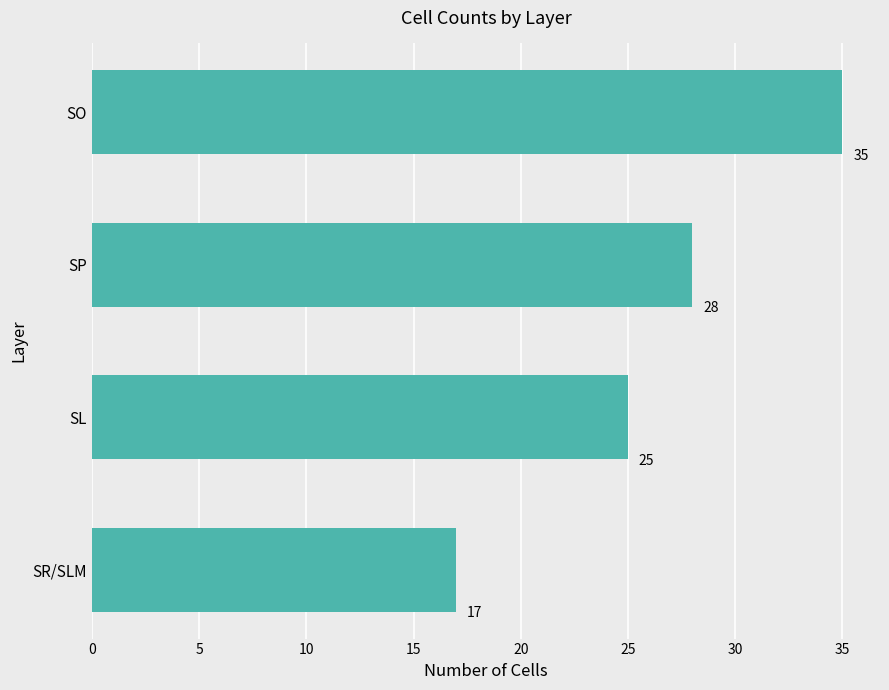

What is the difference between the values at SL and SO?

10